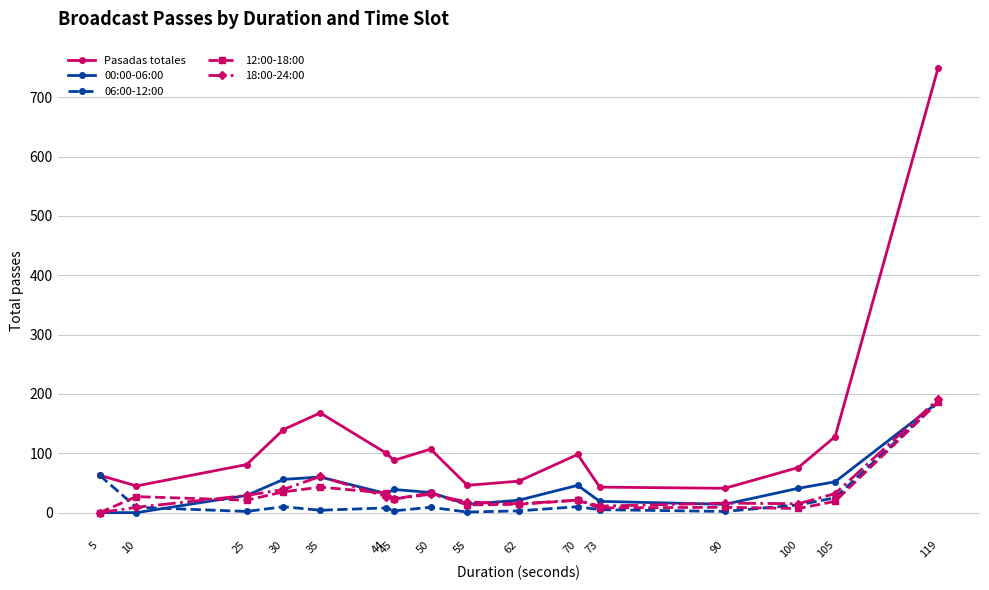

True or false: 00:00-06:00 and Pasadas totales cross at least once.

False